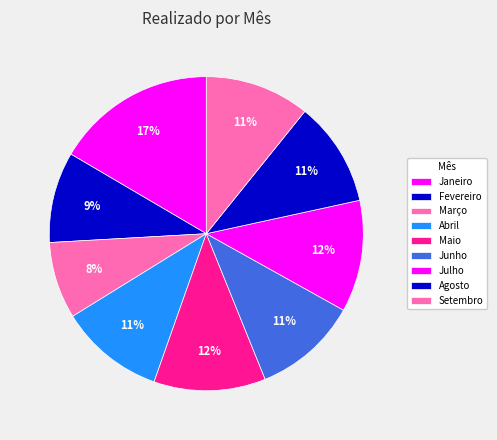

How much of the chart is everything except Janeiro?

83.5%